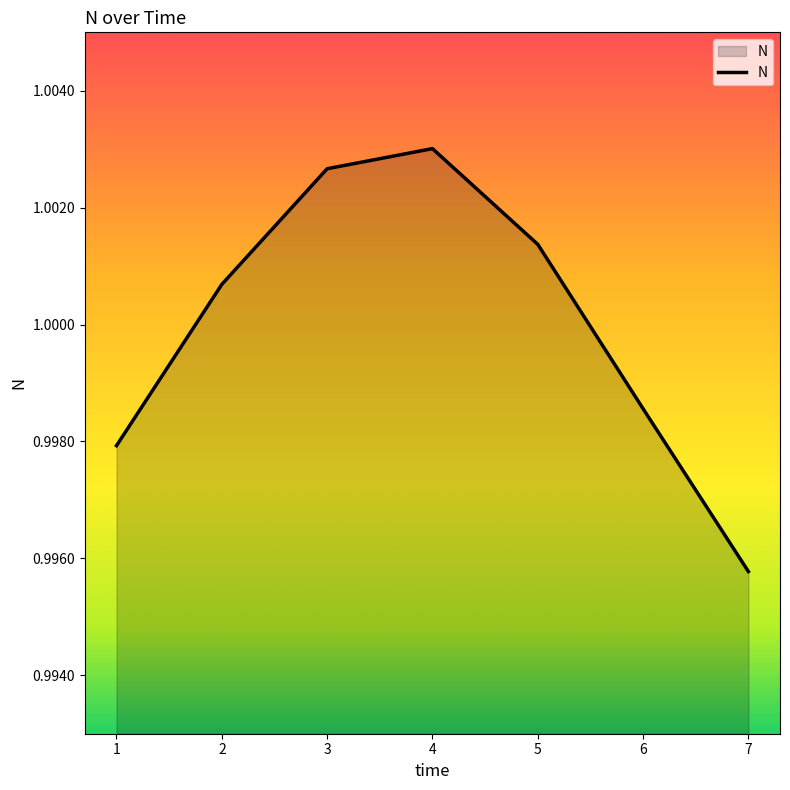

Rank the categories by value from highest to lowest.

4, 3, 5, 2, 6, 1, 7